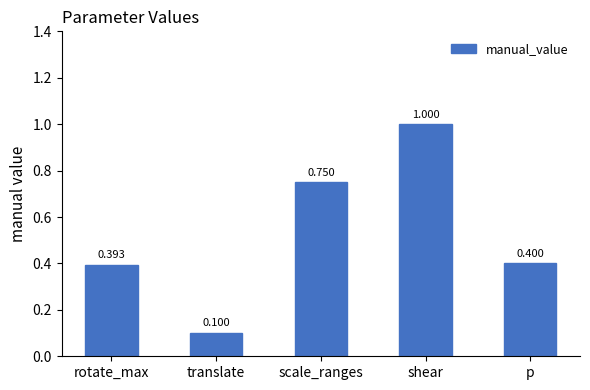

What is the difference between the maximum and second lowest values?

0.6